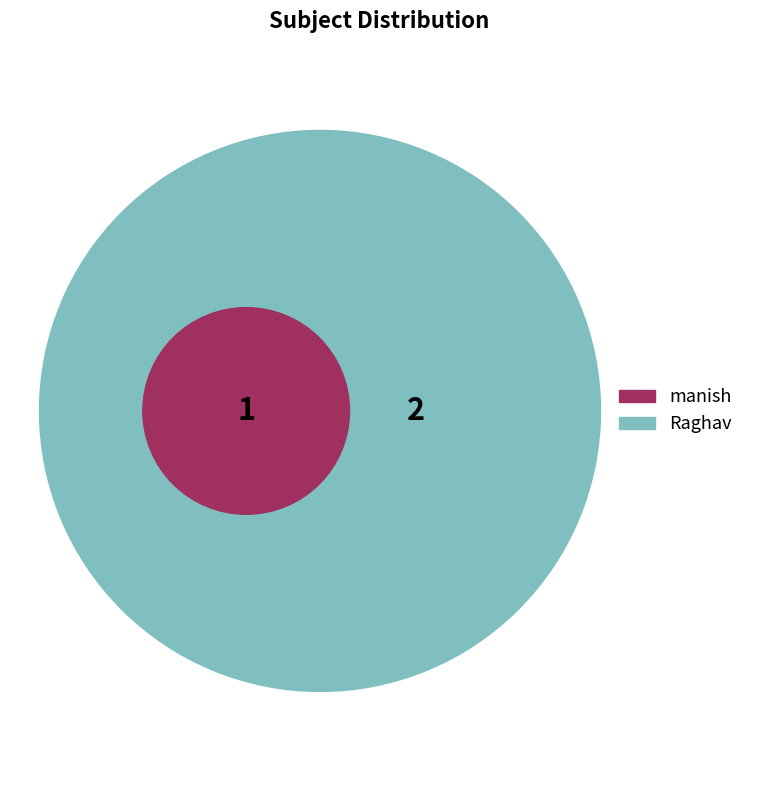

Does any single category account for the majority?

Yes